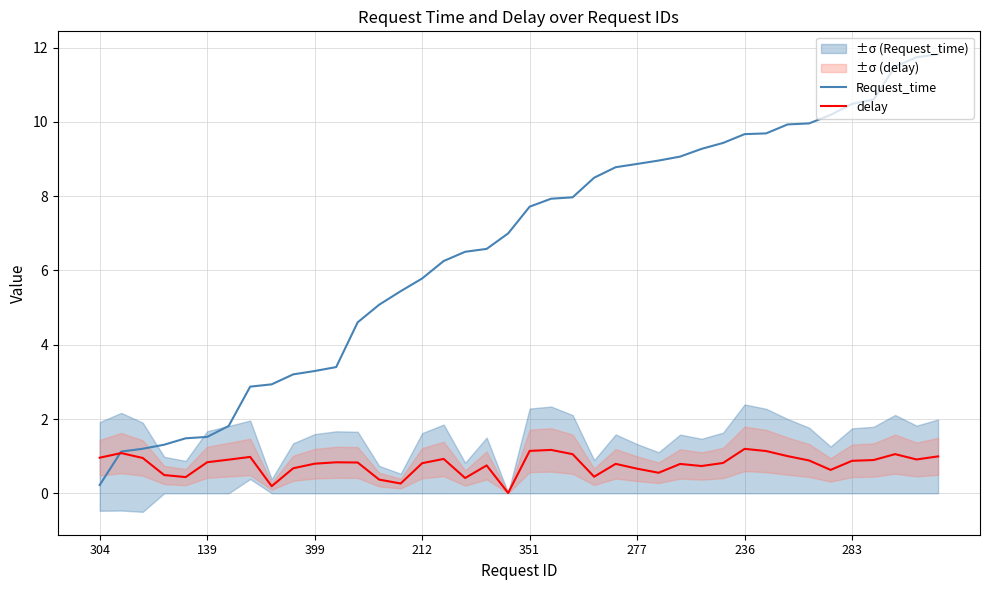

True or false: Request_time has more than 0 points higher than both neighbors.

False